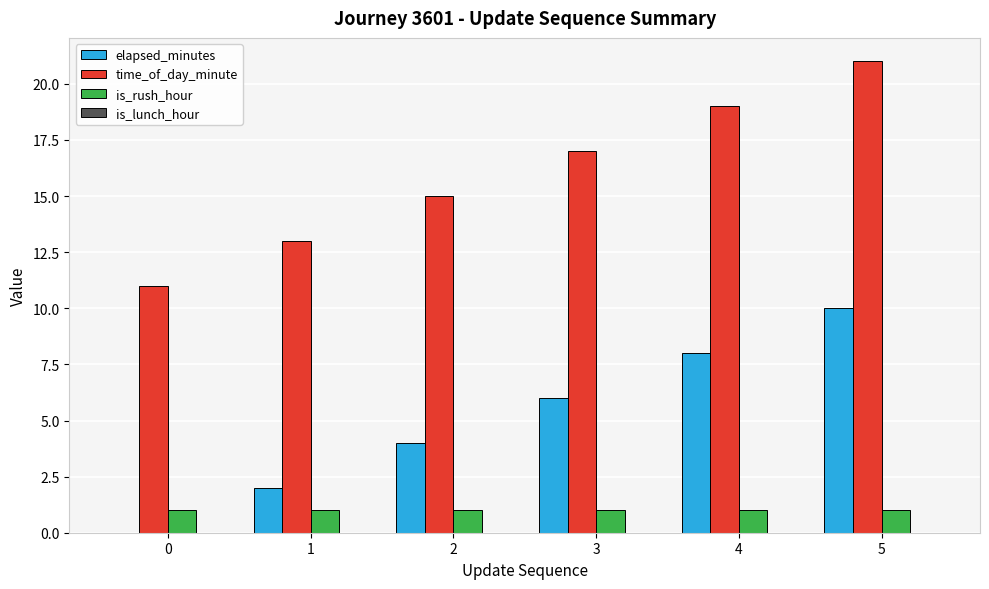

The value of time_of_day_minute at 5 is 21. True or false?

True